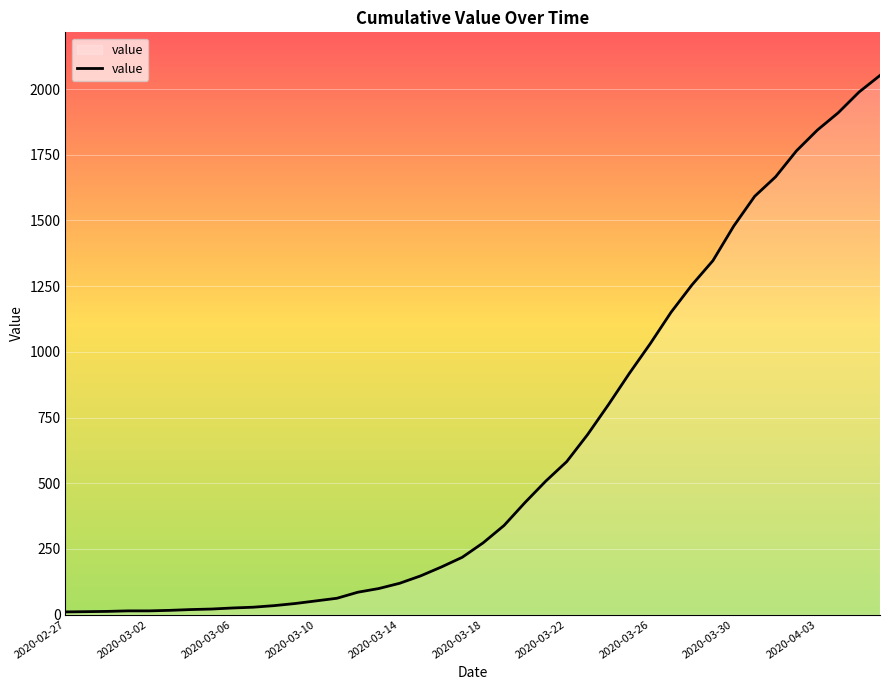

What is the difference between the maximum and minimum values?

2042